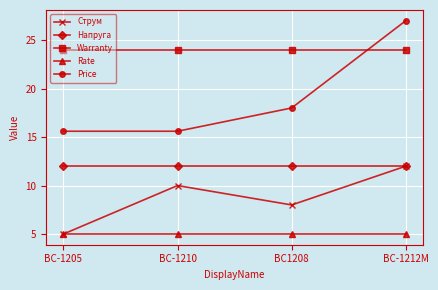

What is the value of the Warranty point at the 4th from the left?

24.0